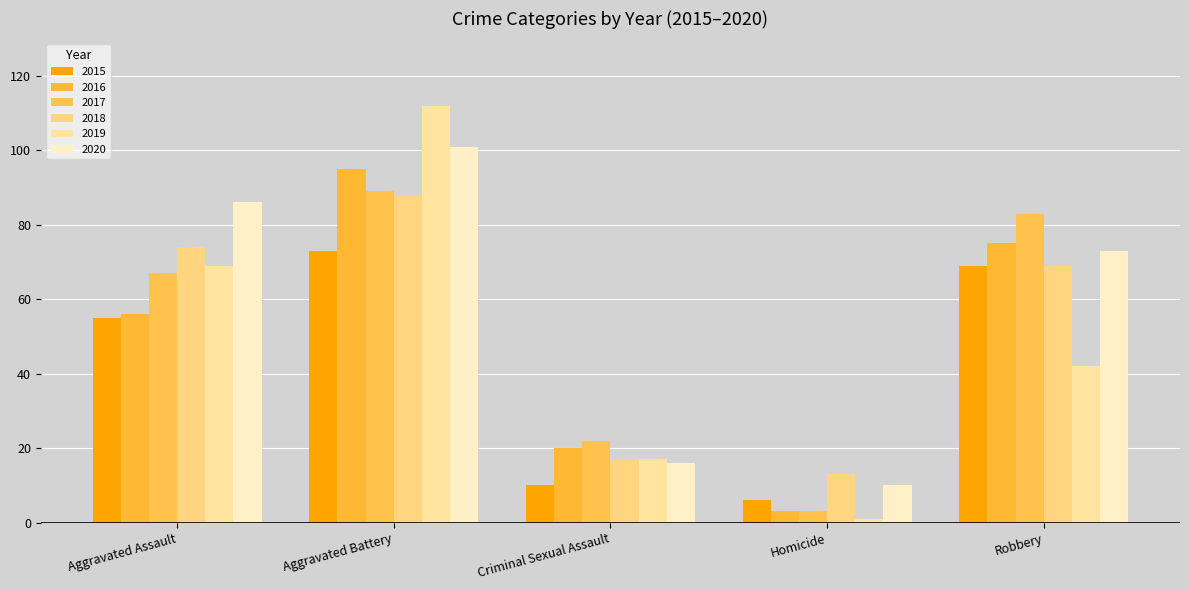

Between Aggravated Assault and Homicide, which series saw the biggest shift?

2020